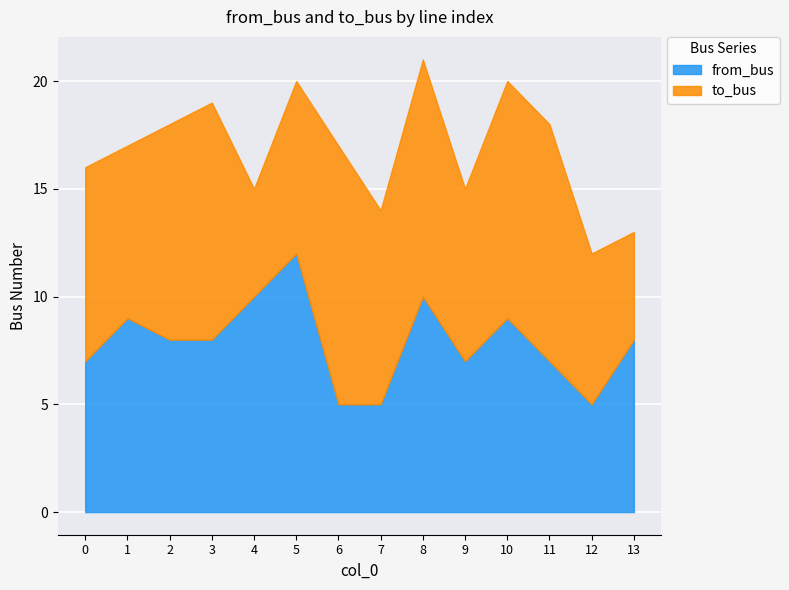

Reading left to right, what are all the values shown in this chart?

0=7	1=9	2=8	3=8	4=10	5=12	6=5	7=5	8=10	9=7	10=9	11=7	12=5	13=8